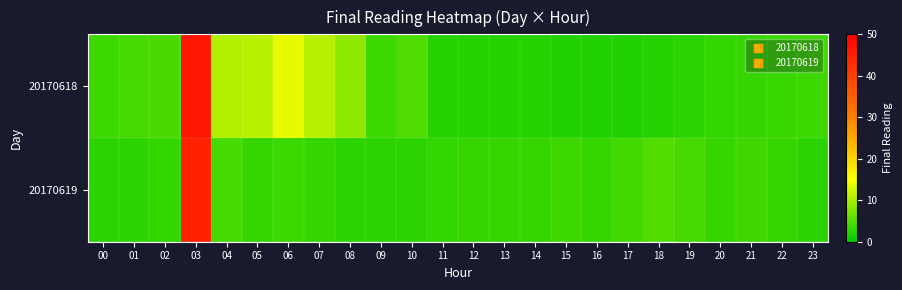

Rank the series by their maximum value, from highest to lowest.

20170618, 20170619